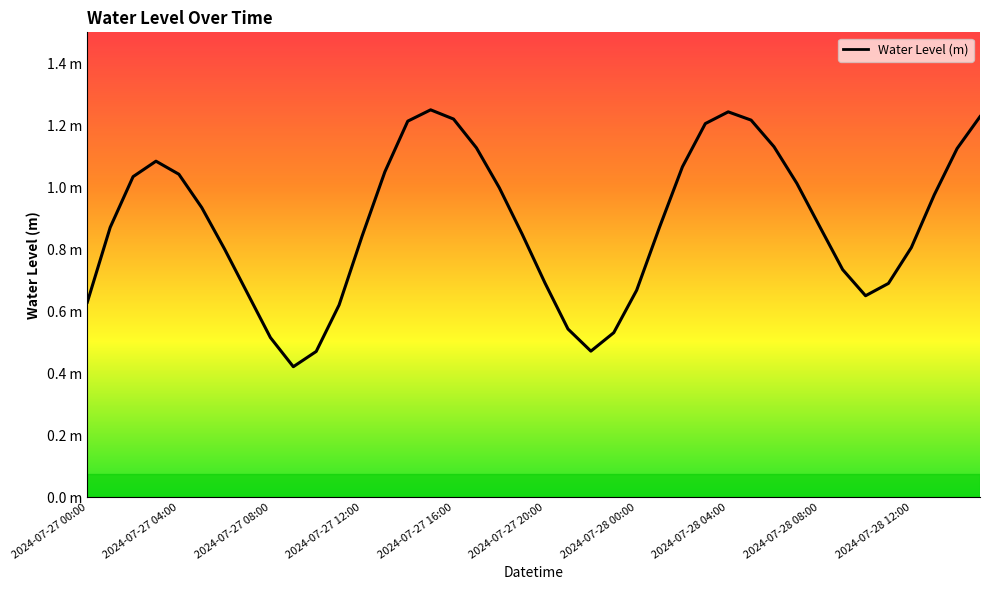

Does the chart have visible grid lines?

No